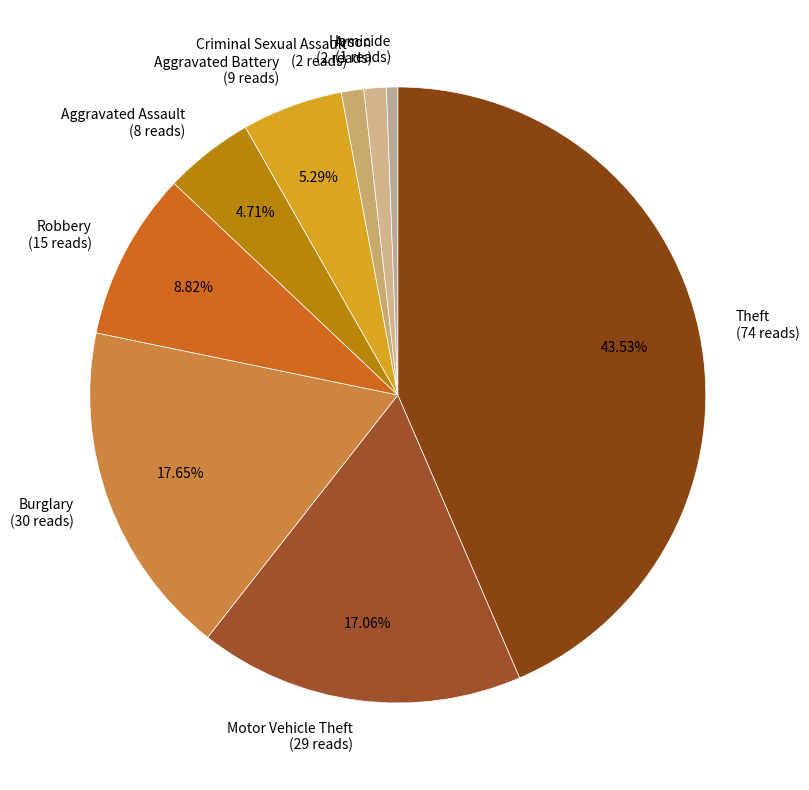

How many segments does this pie chart have?

9